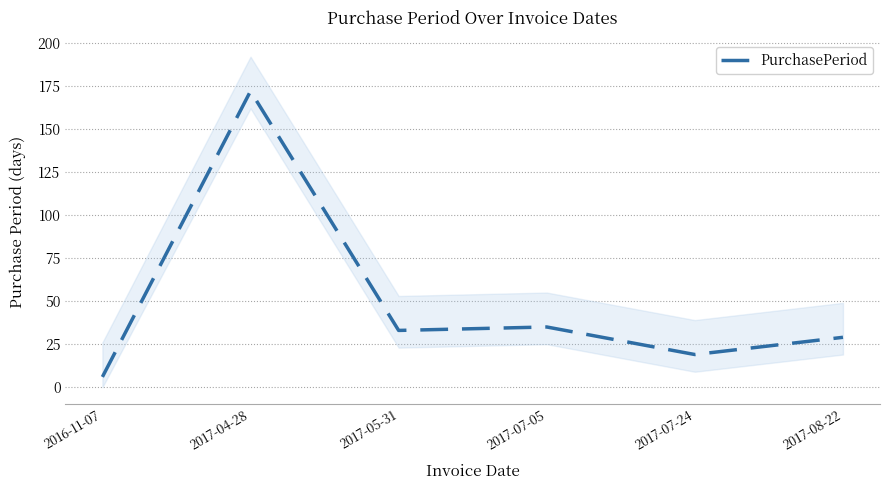

At which label does the data first exceed 33?

2017-04-28